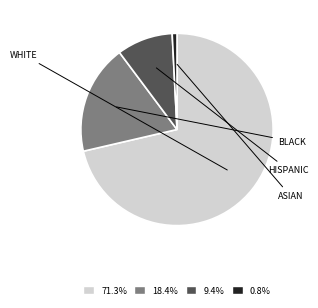

Does any single category account for the majority?

Yes